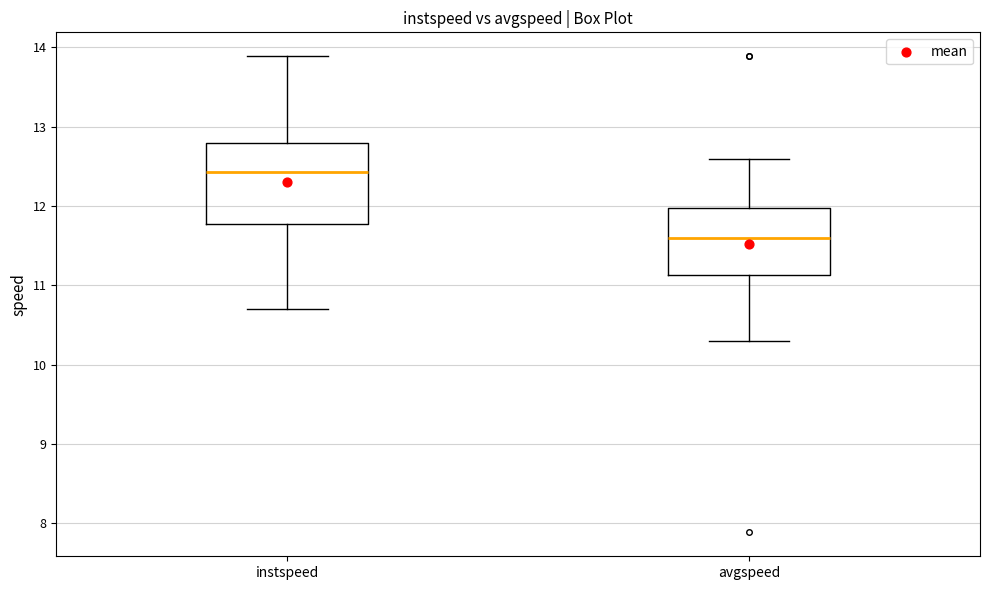

Reading left to right, transcribe this box plot: for each box, give where its median line is, the range the box spans, and where its two whiskers end, as read against the y-axis. The values are not printed on the chart, so give them approximately, as read against the axis.

instspeed: median 12.4, box 11.8 to 12.8, whiskers 10.7 to 13.9
avgspeed: median 11.6, box 11.1 to 12.0, whiskers 10.3 to 12.6